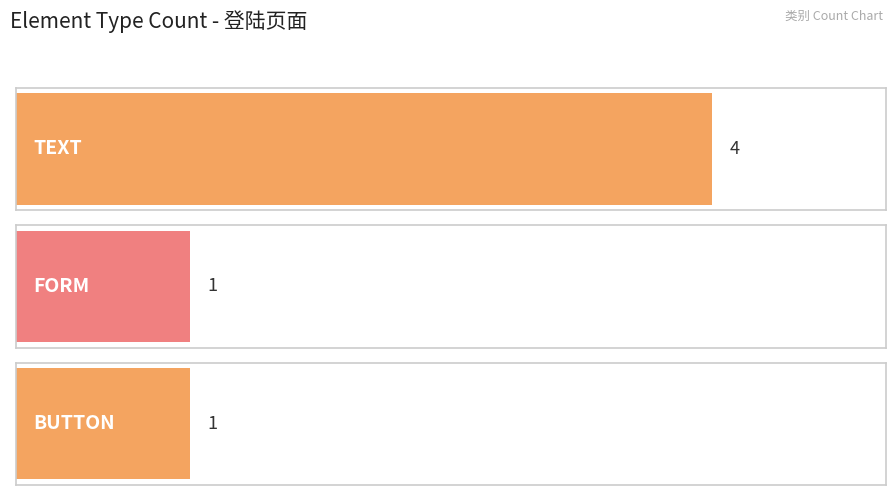

Between BUTTON and FORM, which is larger?

BUTTON